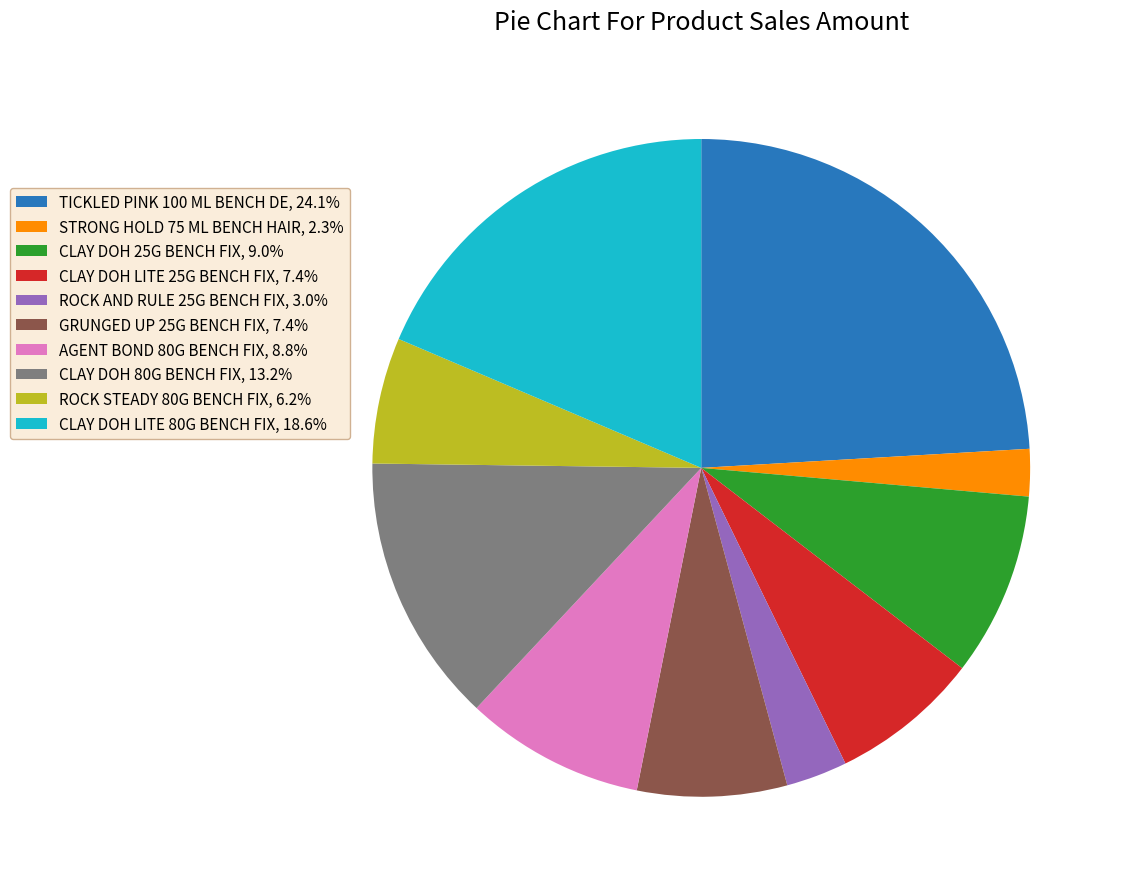

Is there a majority slice in this chart?

No